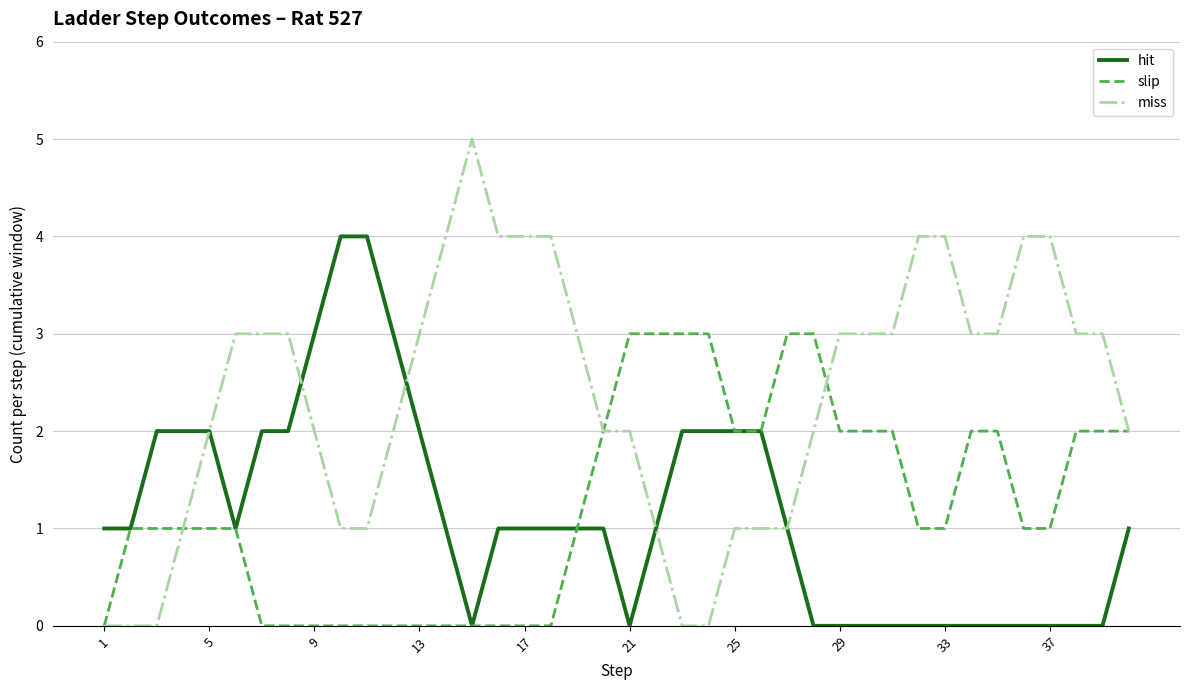

After their last crossing, which series has the higher values: hit or miss?

miss